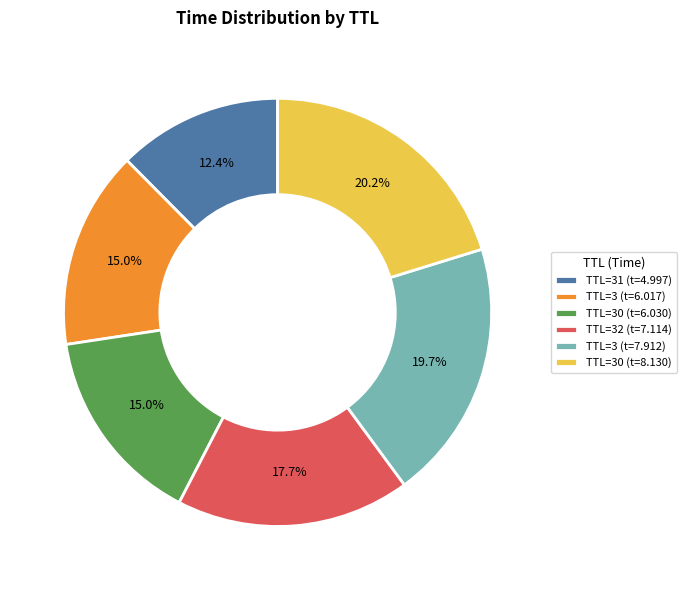

How many slices are in this pie chart?

6